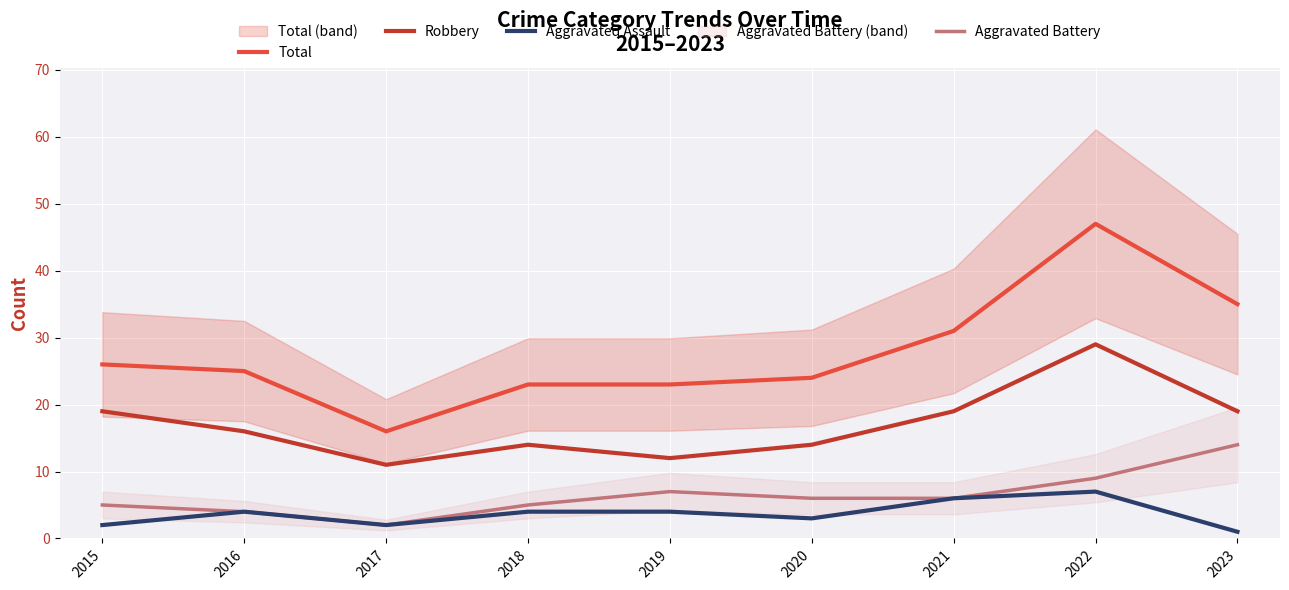

What is the value of the Robbery point at the 8th from the left?

29